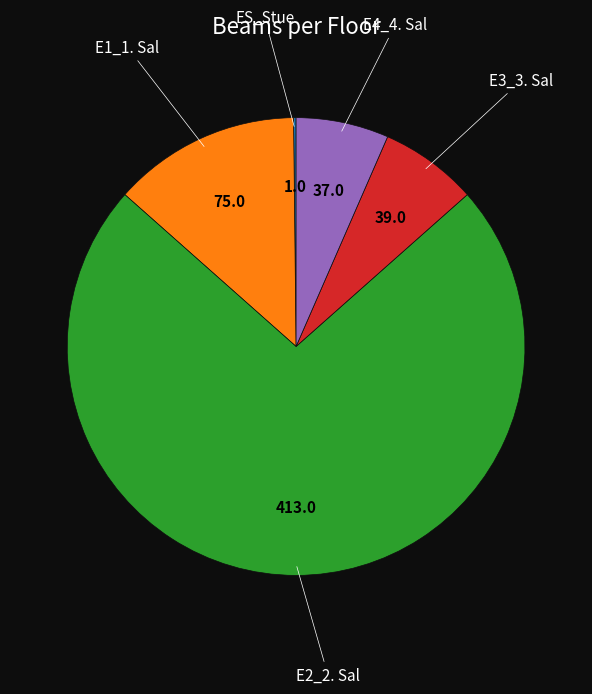

Does any single category account for the majority?

Yes